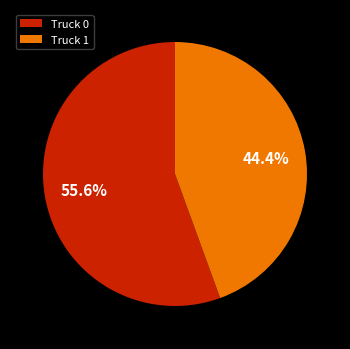

What percentage is the Truck 1 slice, to the nearest percent?

44%